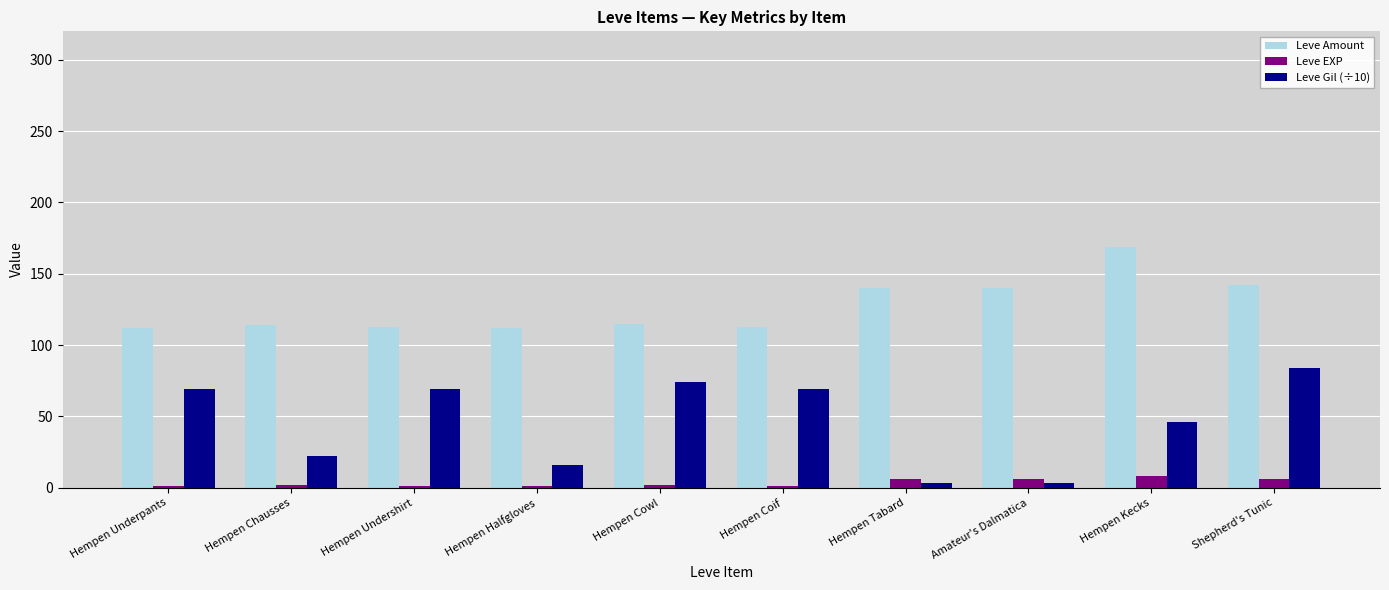

At how many categories does at least one series exceed 16?

10